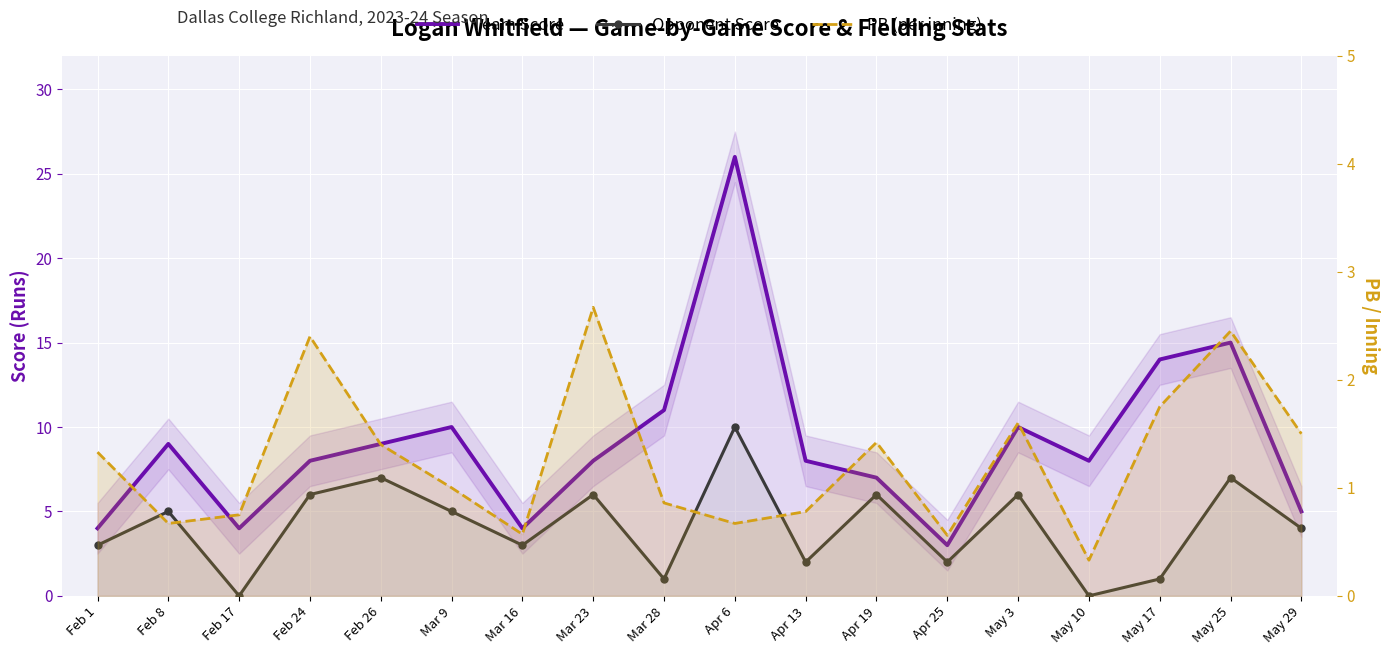

Rank the categories by Team Score value from highest to lowest.

Apr 6, May 25, May 17, Mar 28, Mar 9, May 3, Feb 8, Feb 26, Feb 24, Mar 23, Apr 13, May 10, Apr 19, May 29, Feb 1, Feb 17, Mar 16, Apr 25